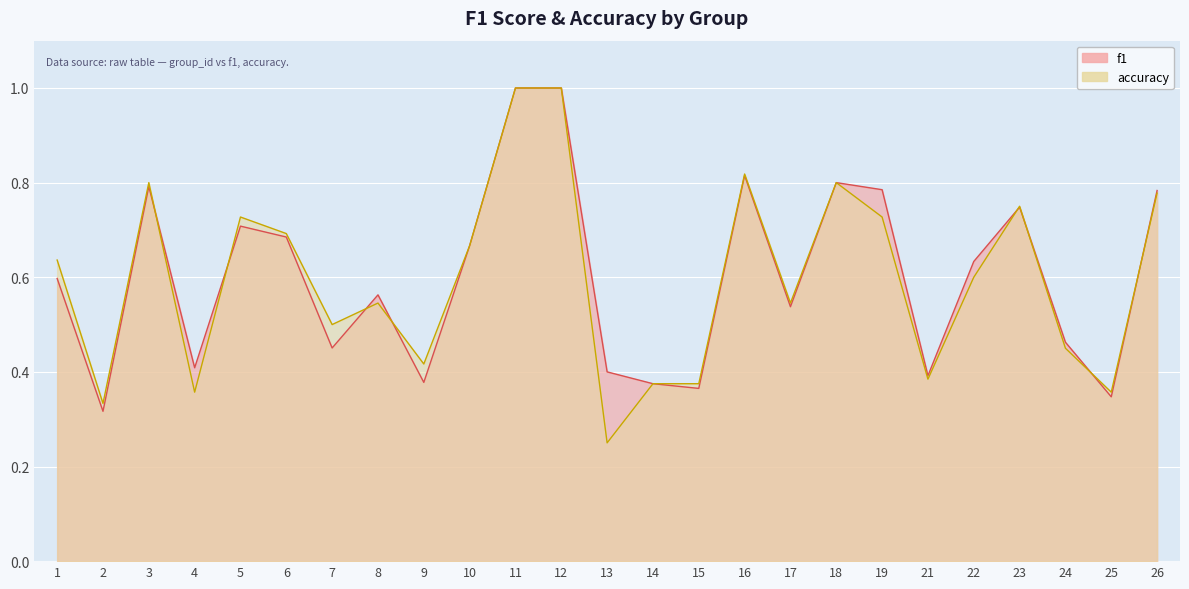

What is the difference between the maximum and second lowest values in the accuracy series?

0.7